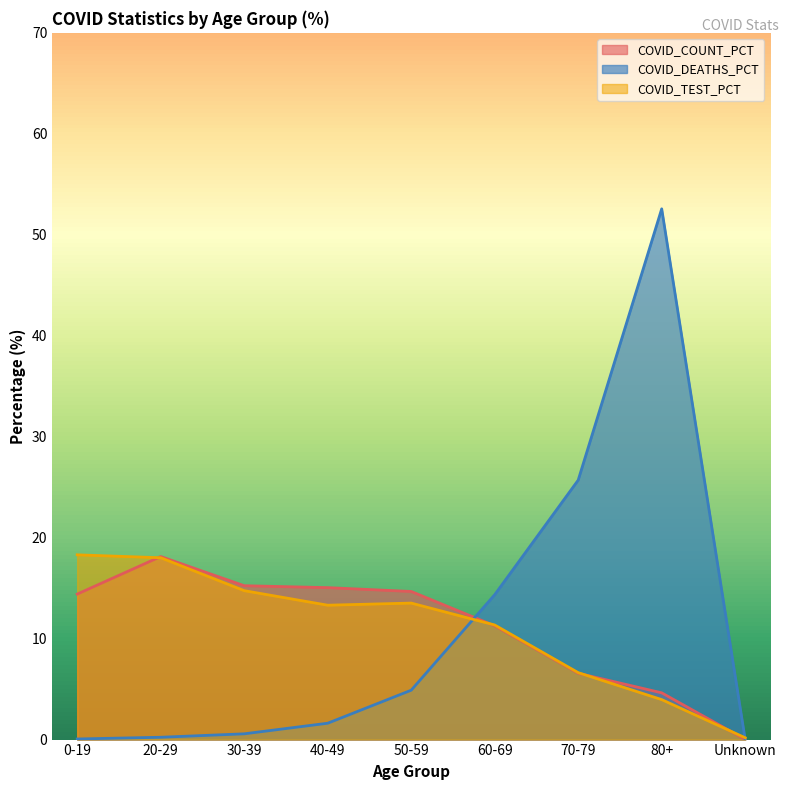

Where is COVID_TEST_PCT nearest to the value 9?

60-69